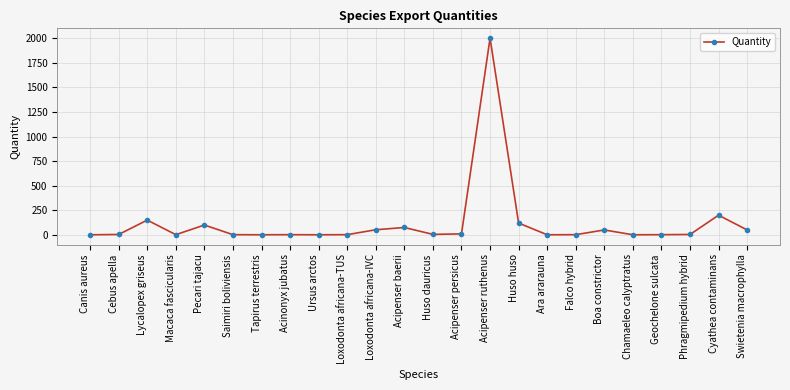

What is the sum of all values?

2837